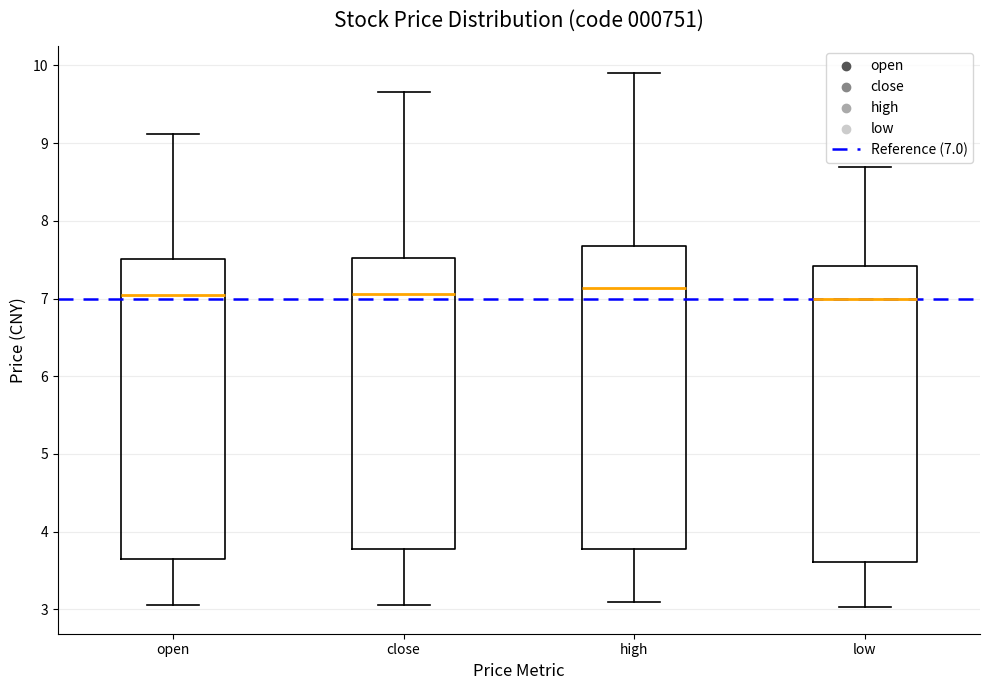

Reading left to right, read every box against the y-axis: the position of its median line, the range the box covers, and the ends of its whiskers. The values are not printed on the chart, so give them approximately, as read against the axis.

open: median 7.0, box 3.7 to 7.5, whiskers 3.1 to 9.1
close: median 7.1, box 3.8 to 7.5, whiskers 3.1 to 9.7
high: median 7.1, box 3.8 to 7.7, whiskers 3.1 to 9.9
low: median 7.0, box 3.6 to 7.4, whiskers 3.0 to 8.7